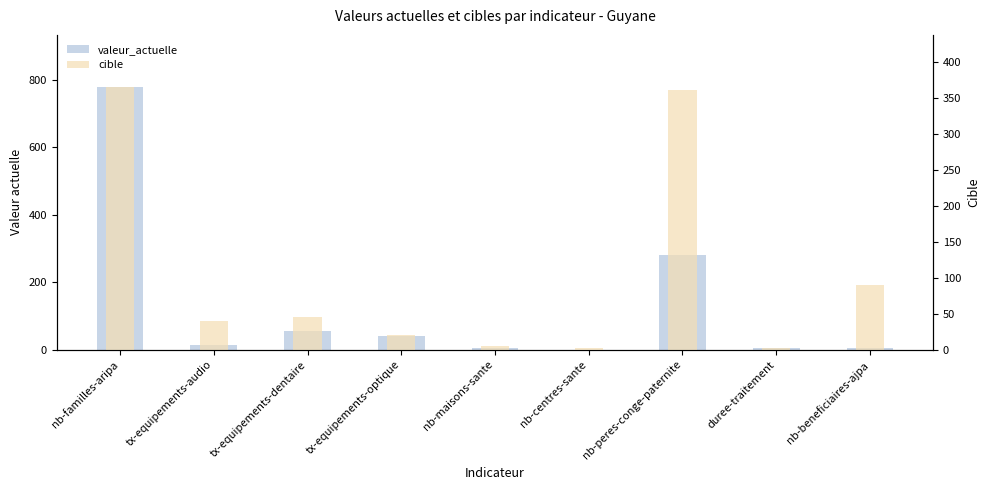

How many categories are shown in the chart?

9